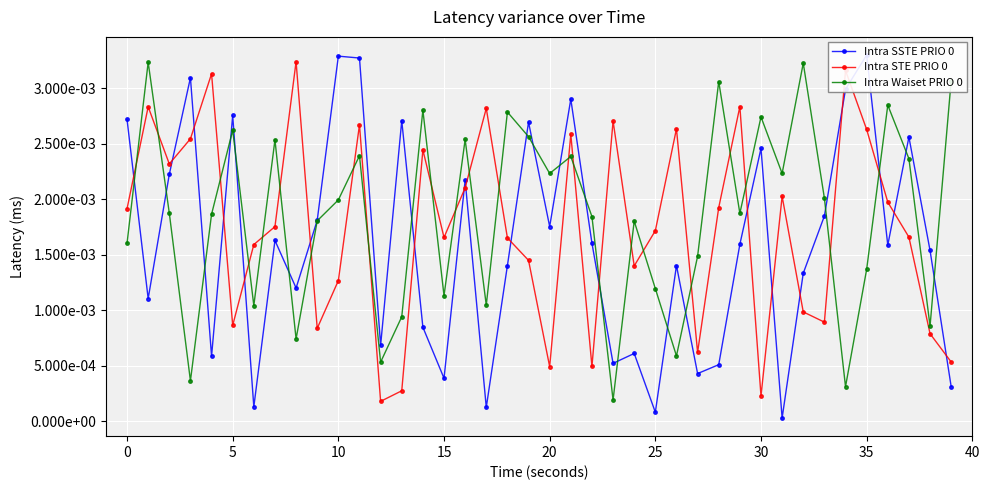

Which series has the widest spread of values?

Intra SSTE PRIO 0